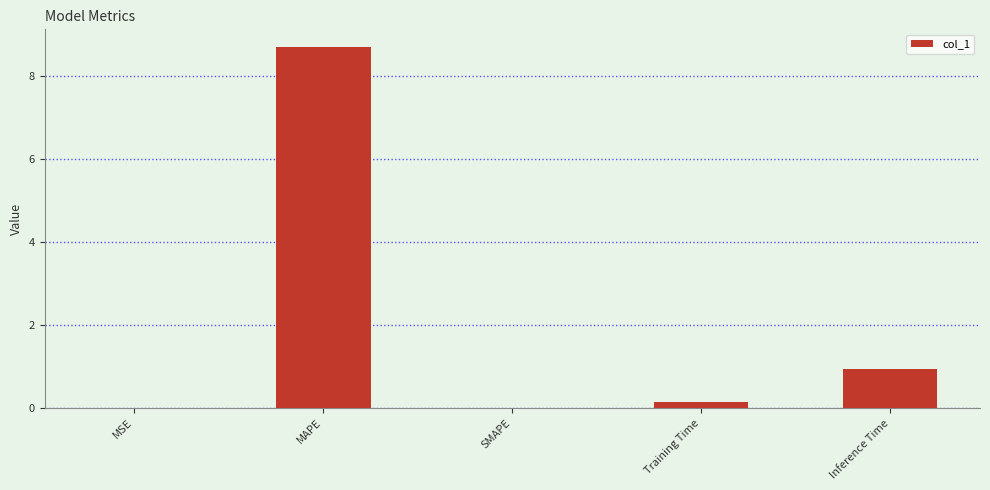

What is the greatest value displayed?

8.7